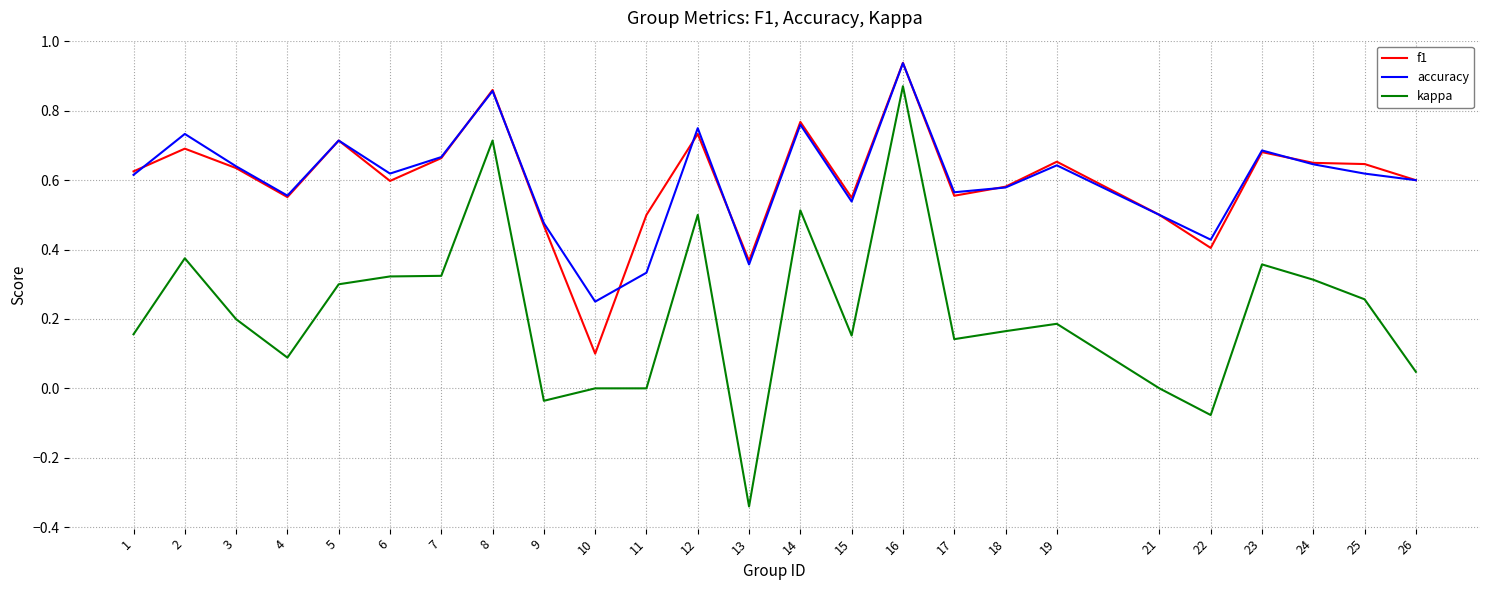

Which label corresponds to the smallest value in the chart?

13